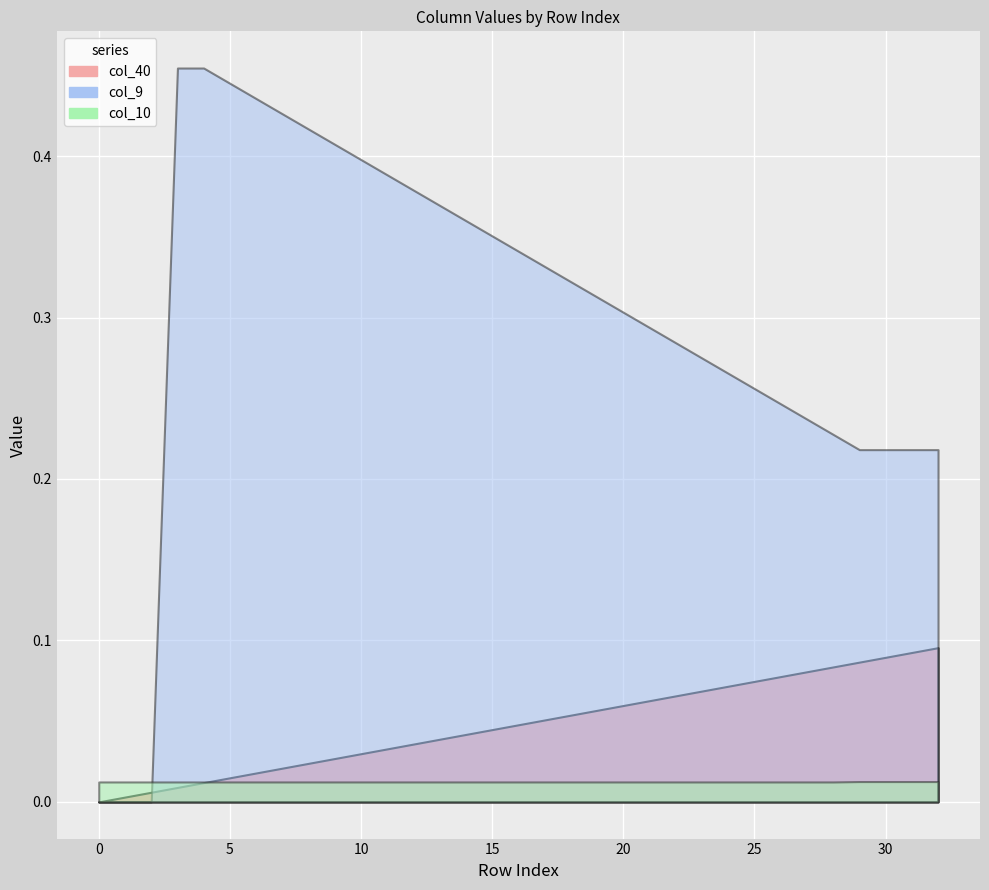

Which series has the largest total across all categories?

col_9